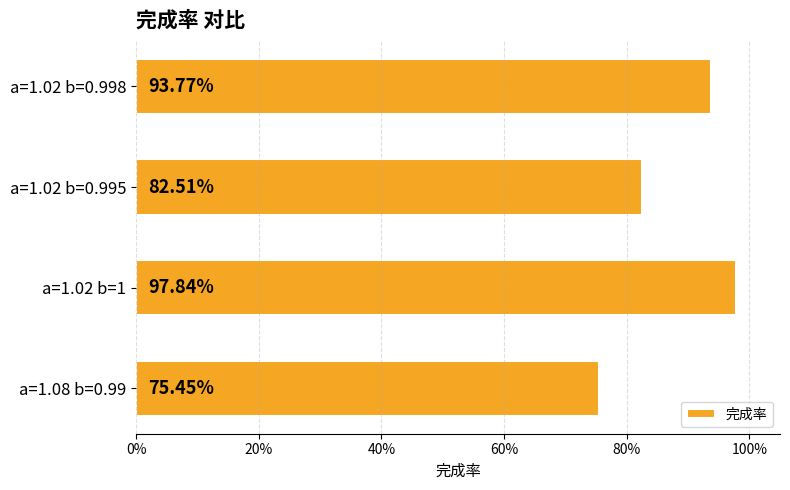

Are the bars horizontal?

Yes